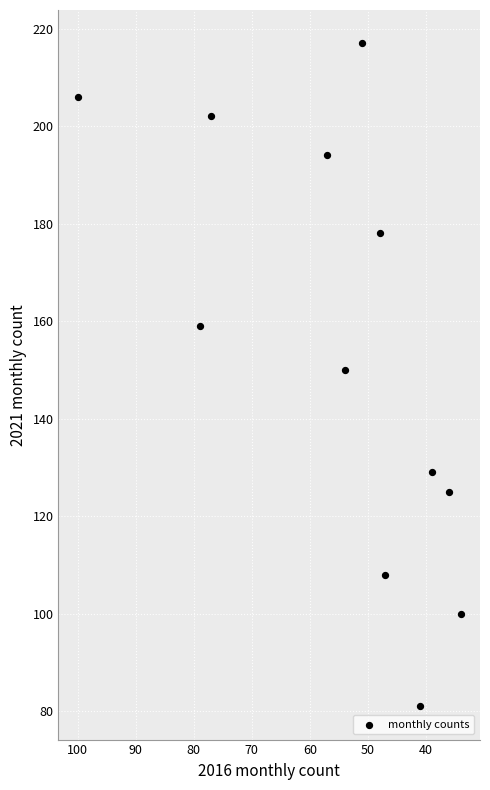

What is the range of Y values (max minus min)?

136